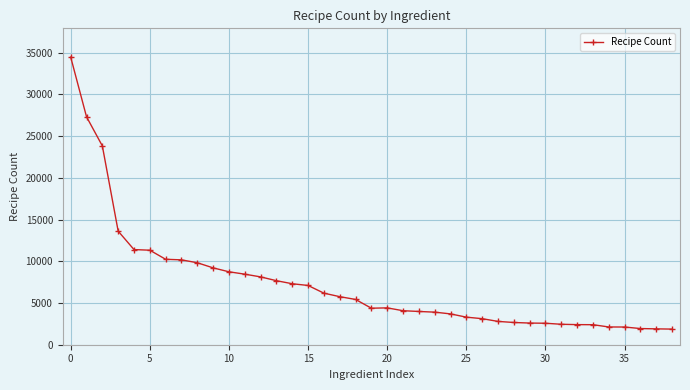

What is the value of the 33rd point from the left?

2410